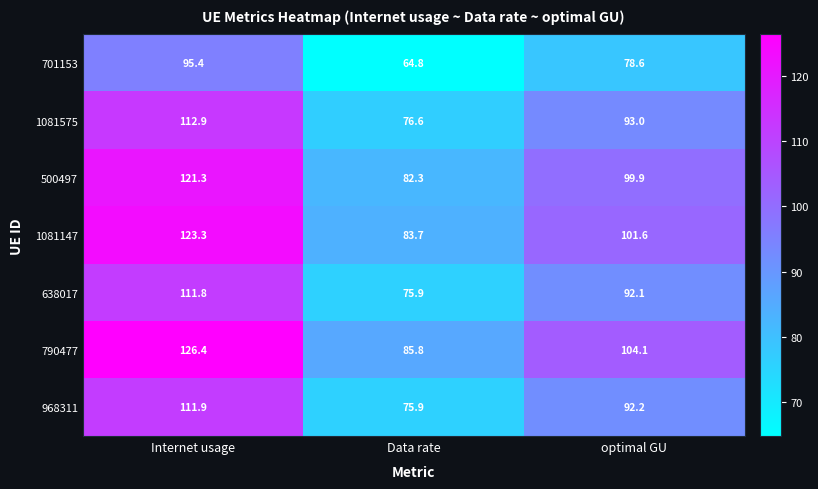

How many categories are shown in the chart?

3